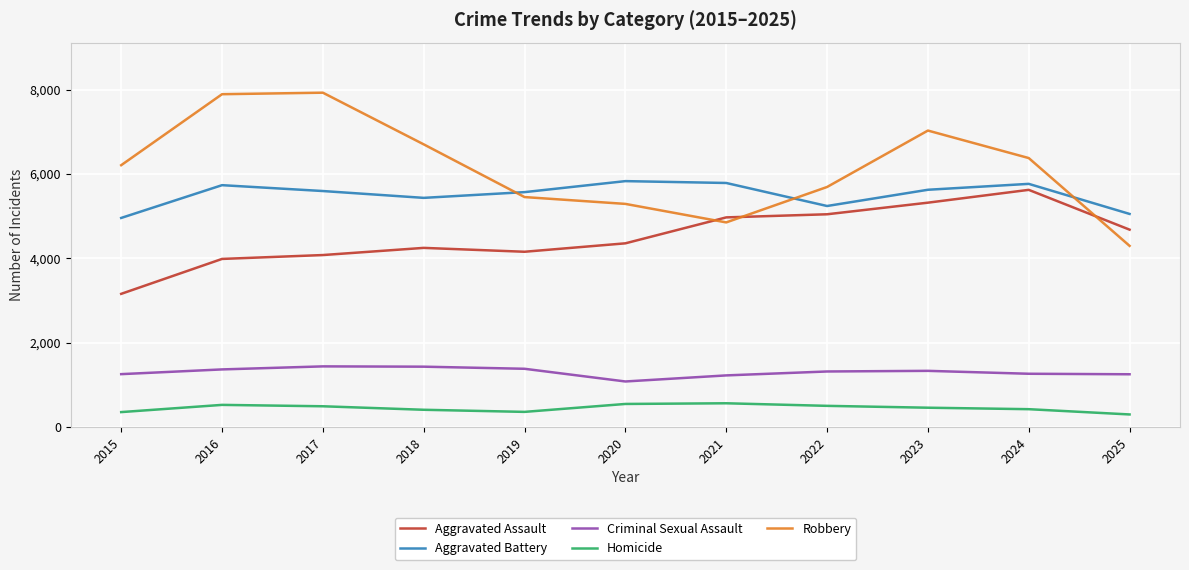

What is the difference between the maximum and minimum values in the Aggravated Battery series?

873